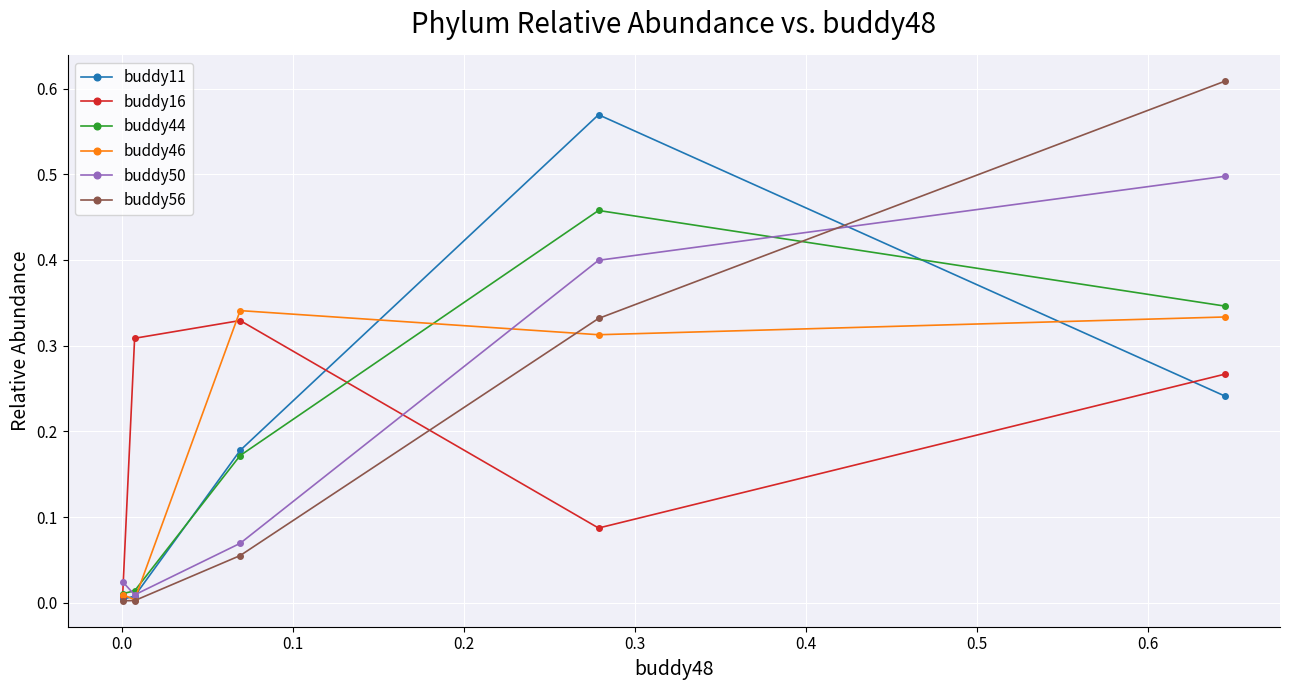

List the series in order of their peak value, highest first.

buddy56, buddy11, buddy50, buddy44, buddy46, buddy16